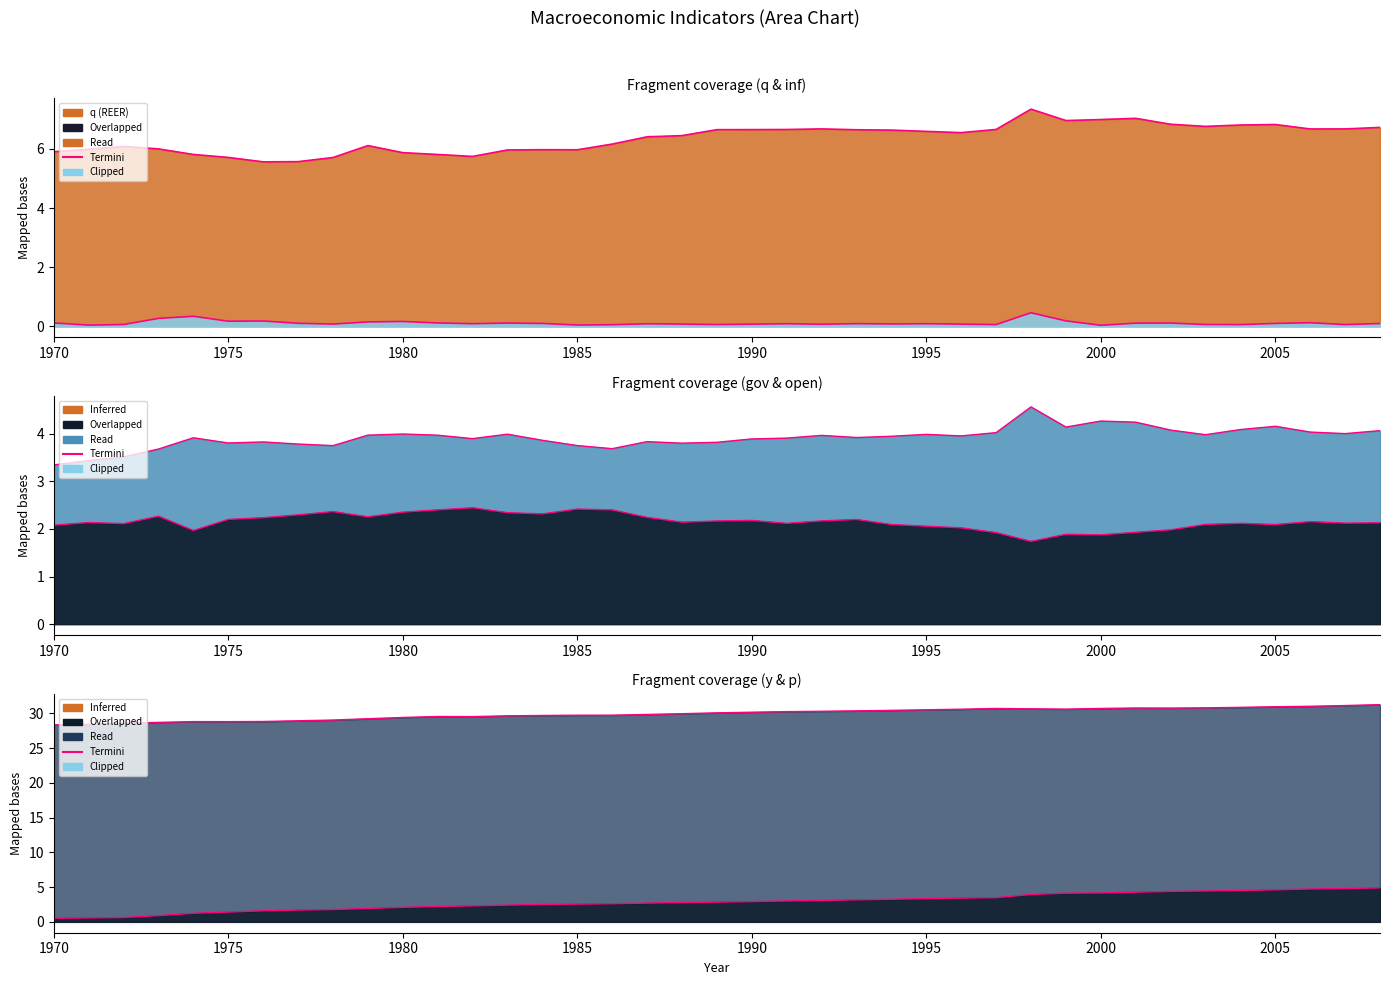

How many data points in gov are less than 2?

7